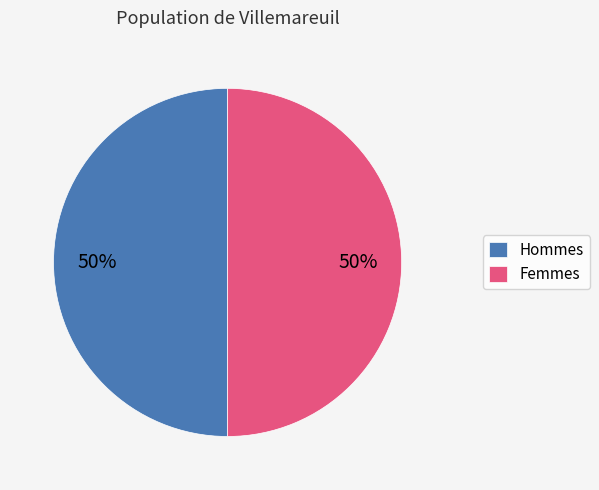

To the nearest percent, what is the average slice percentage?

50%